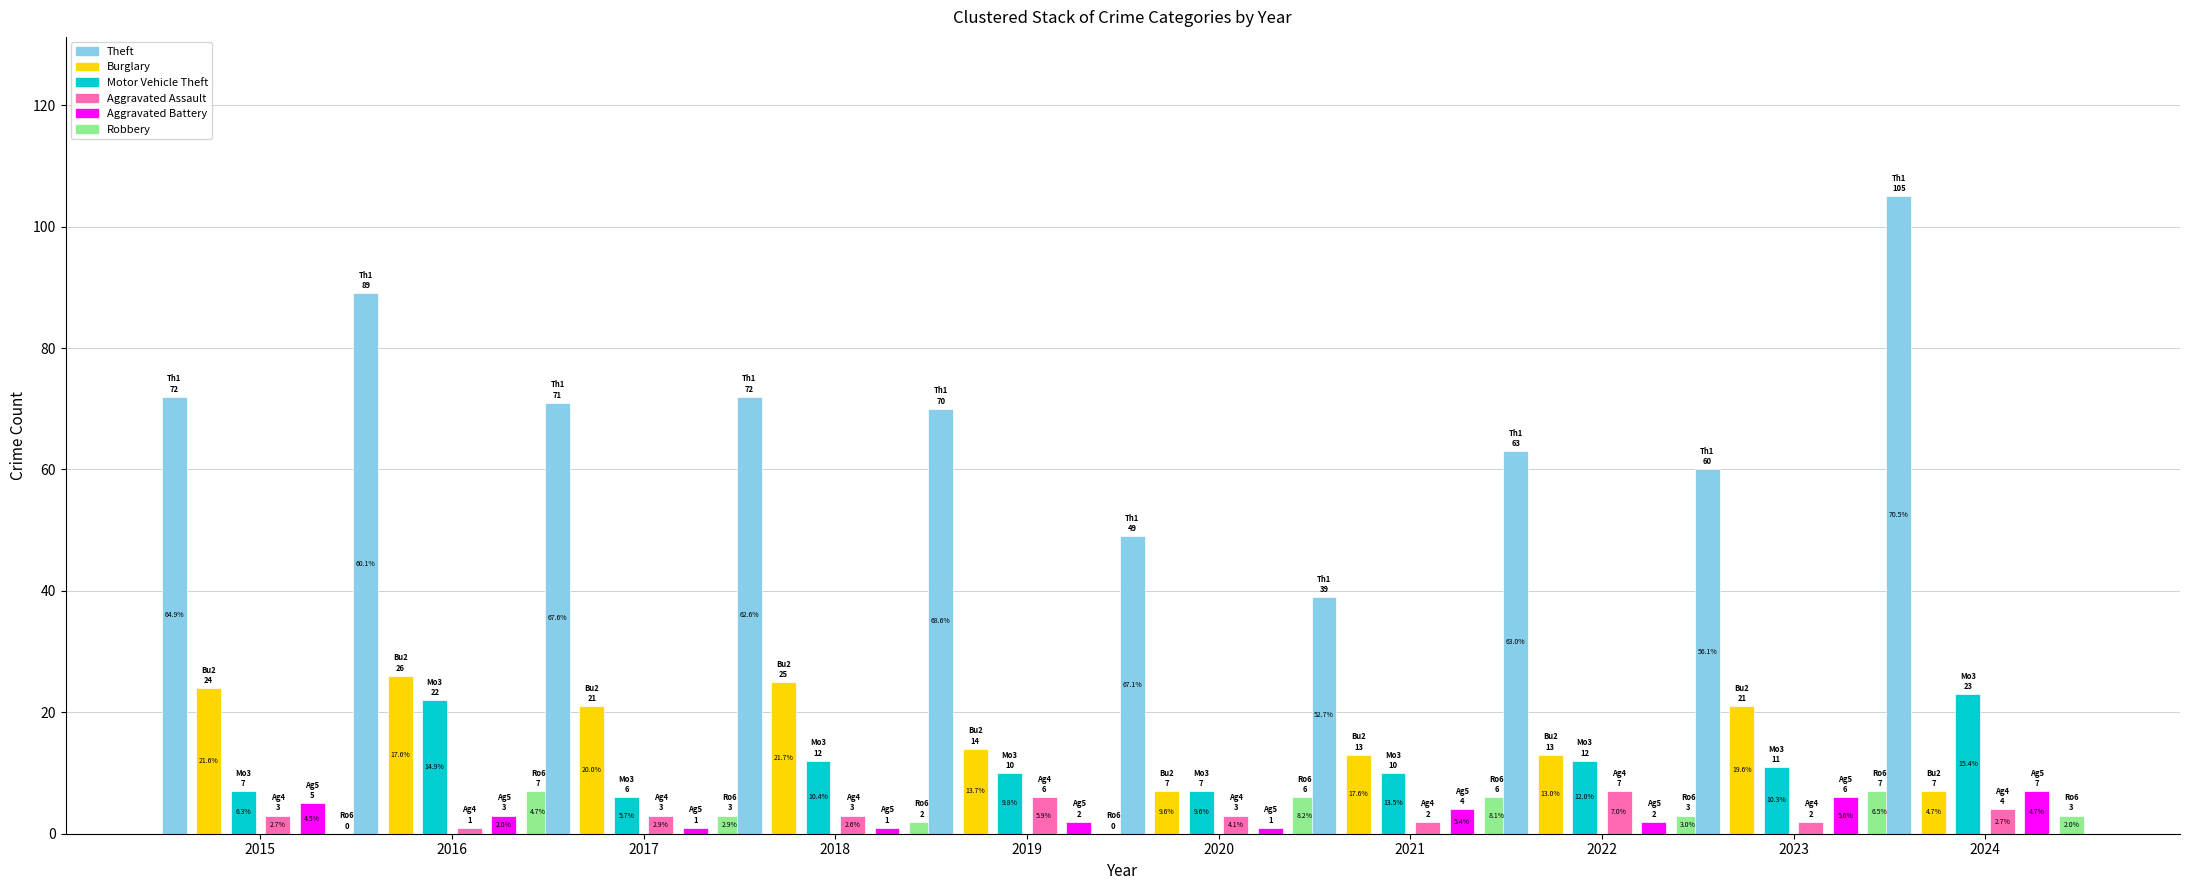

True or false: Theft has a value of 72 at 2018.

True